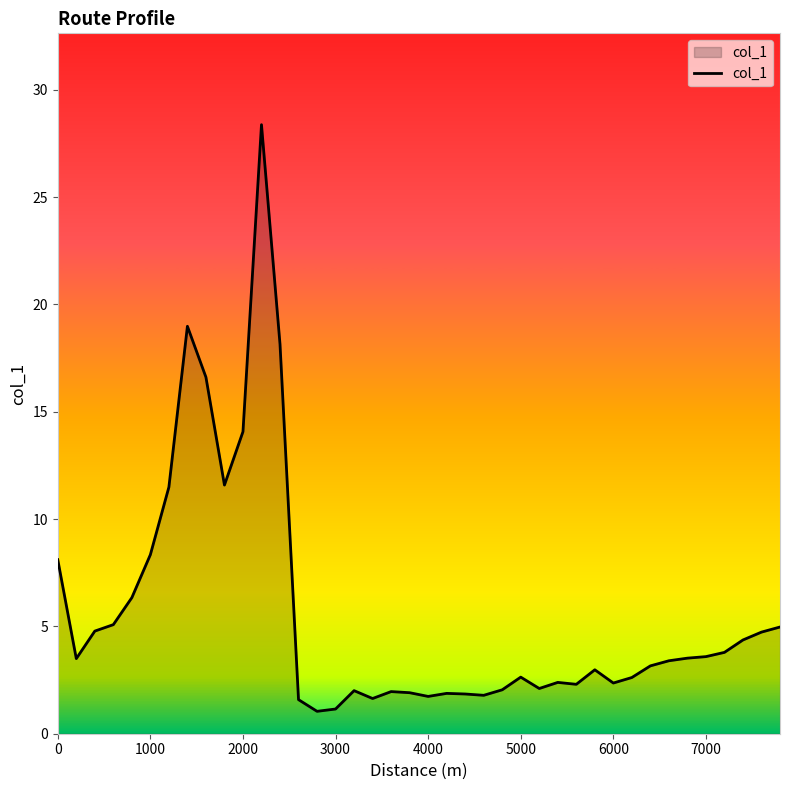

What is the maximum value shown in the chart?

28.4